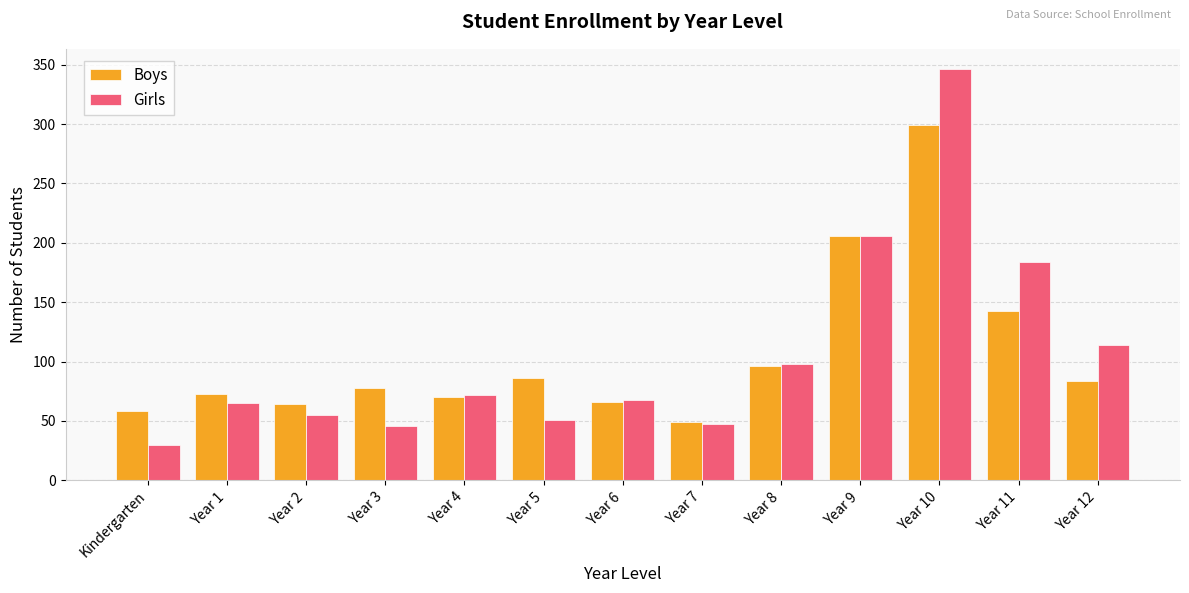

Rank the series at Year 12 from lowest to highest value.

Boys, Girls